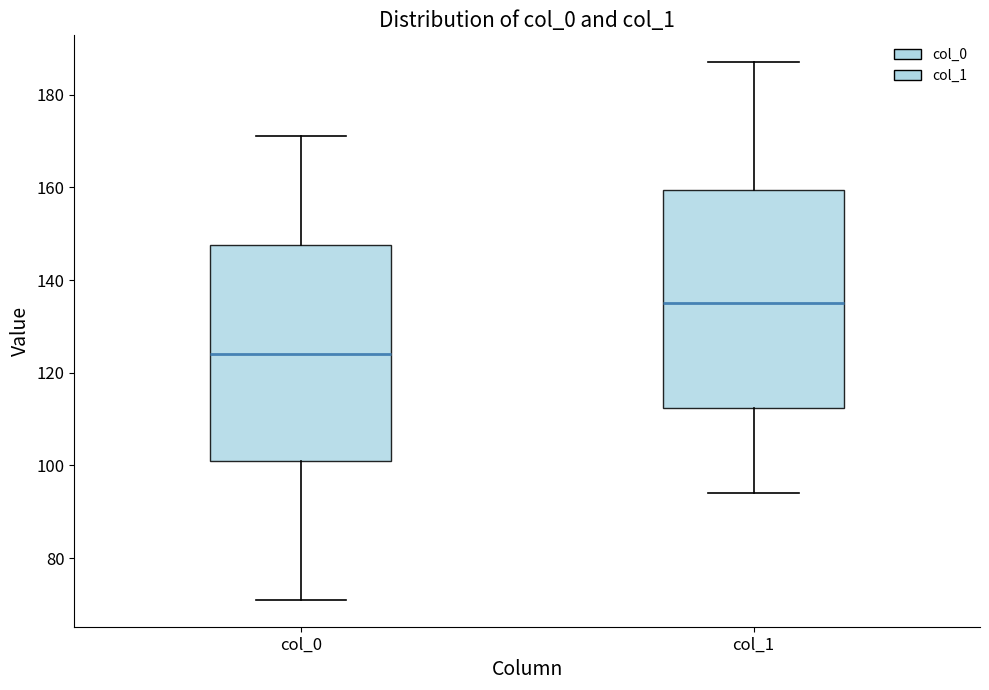

Which box's median line is the highest?

col_1